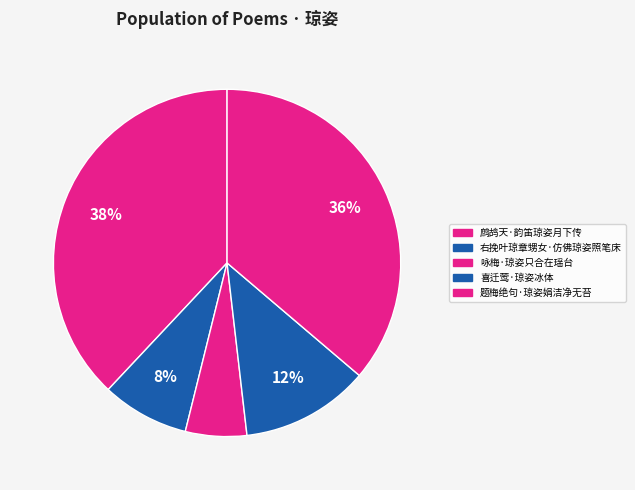

To the nearest percent, what is the difference between the largest and smallest slice percentages?

32%